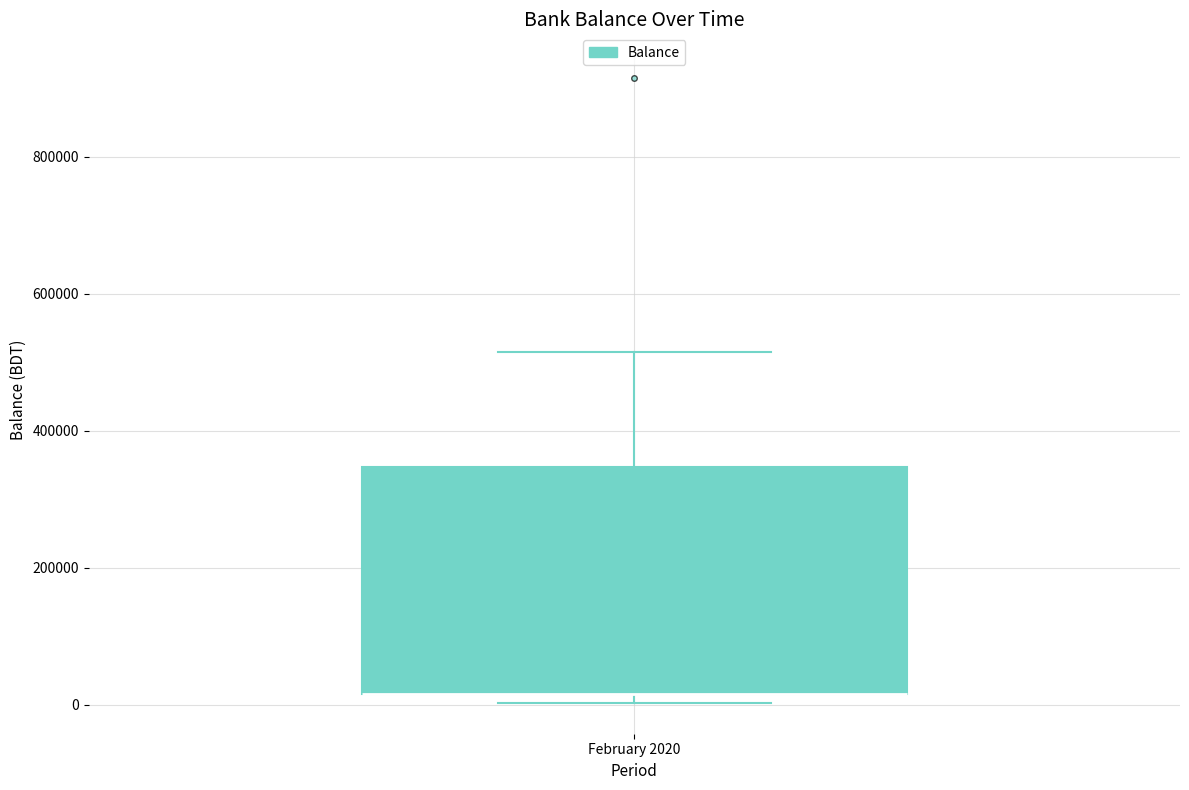

Read this box plot against the y-axis: the position of the median line, the range covered by the box, and the ends of both whiskers. The values are not printed on the chart, so give them approximately, as read against the axis.

median 20000 (drawn on the box's lower edge), box 20000 to 340000, whiskers 0 to 520000